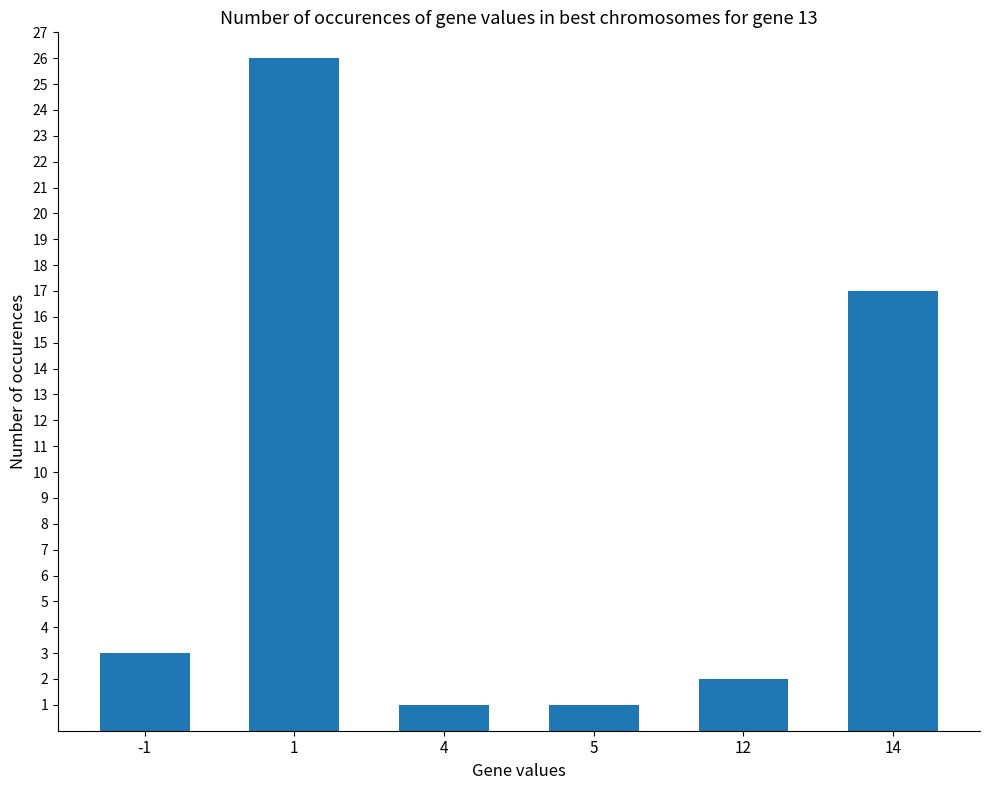

Reading right to left, extract all data points from this chart.

14=17	12=2	5=1	4=1	1=26	-1=3